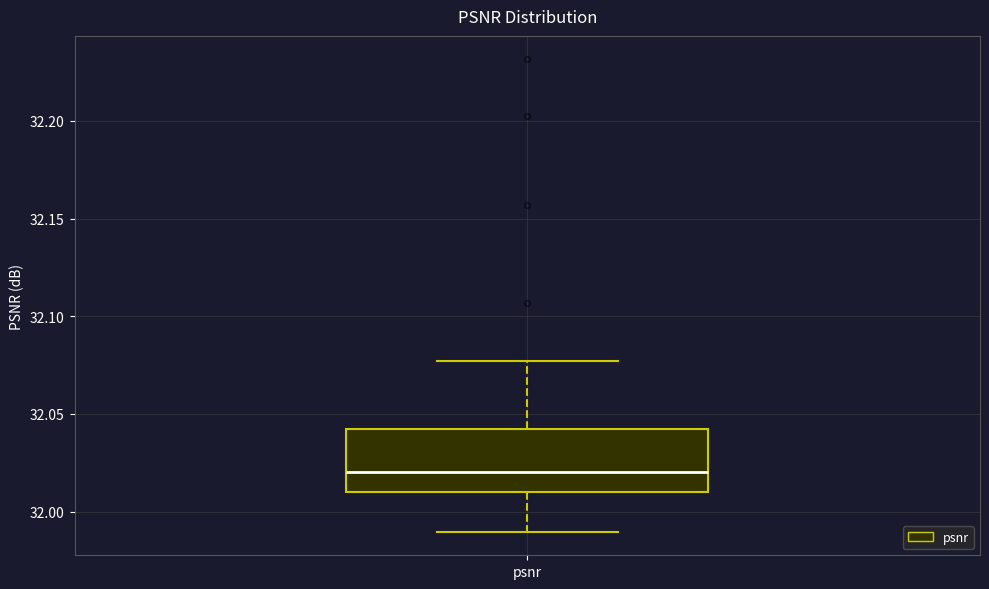

Transcribe this box plot: give where the median line is, the range the box spans, and where the two whiskers end, as read against the y-axis. The values are not printed on the chart, so give them approximately, as read against the axis.

median 32.020, box 32.010 to 32.045, whiskers 31.990 to 32.075